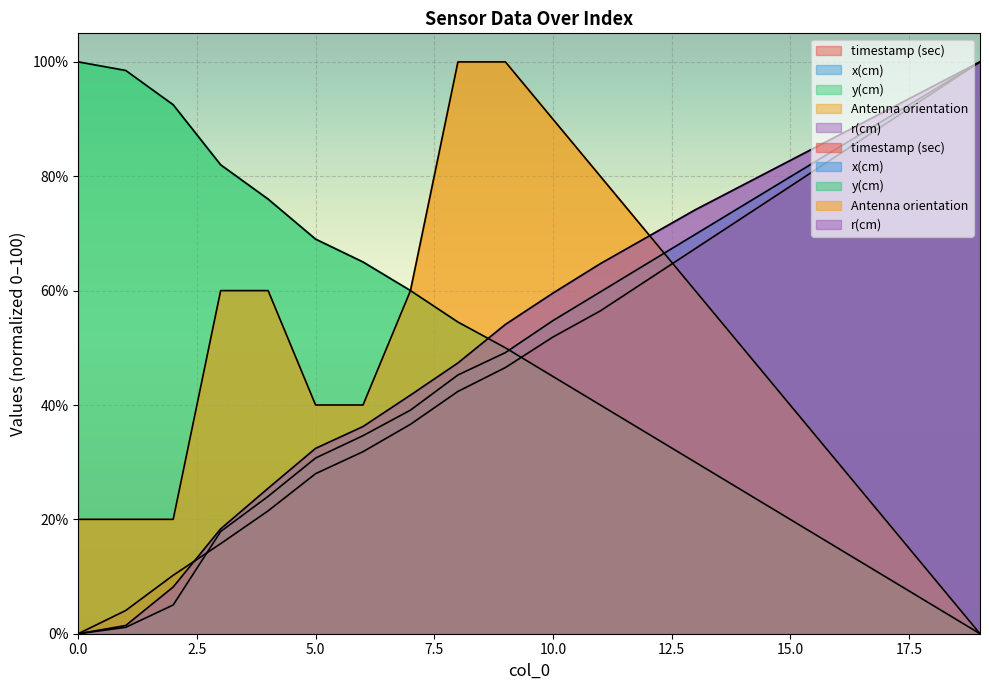

True or false: Antenna orientation and x(cm) intersect in this chart.

True